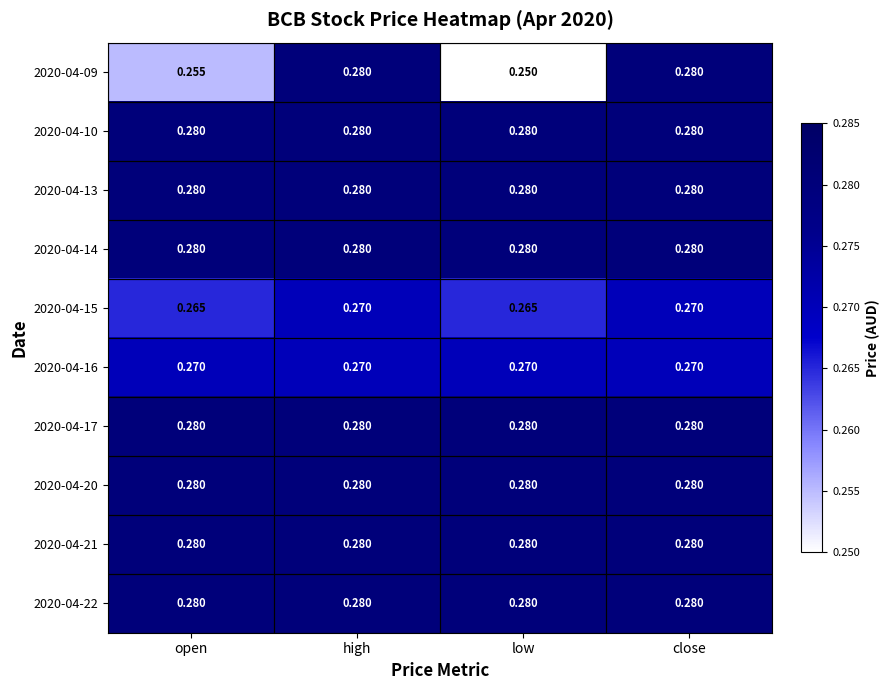

Which series has the largest range (max minus min)?

2020-04-09